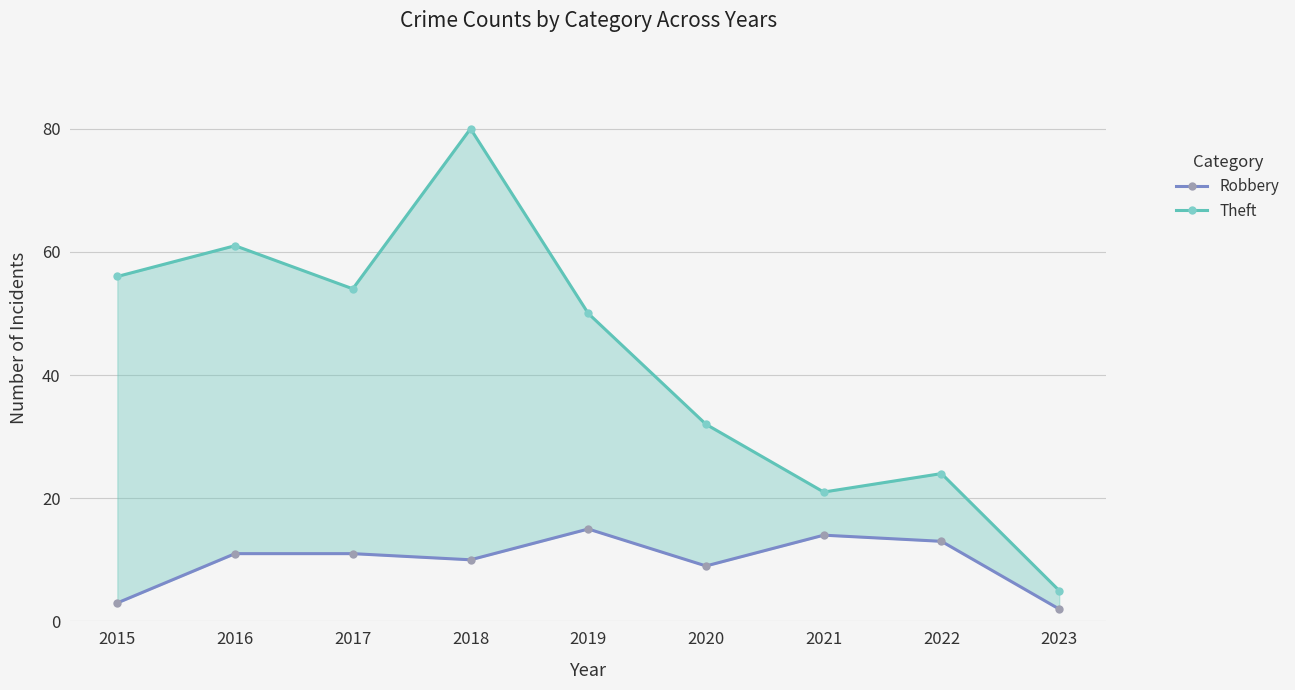

What is the total value across all series at 2021?

35